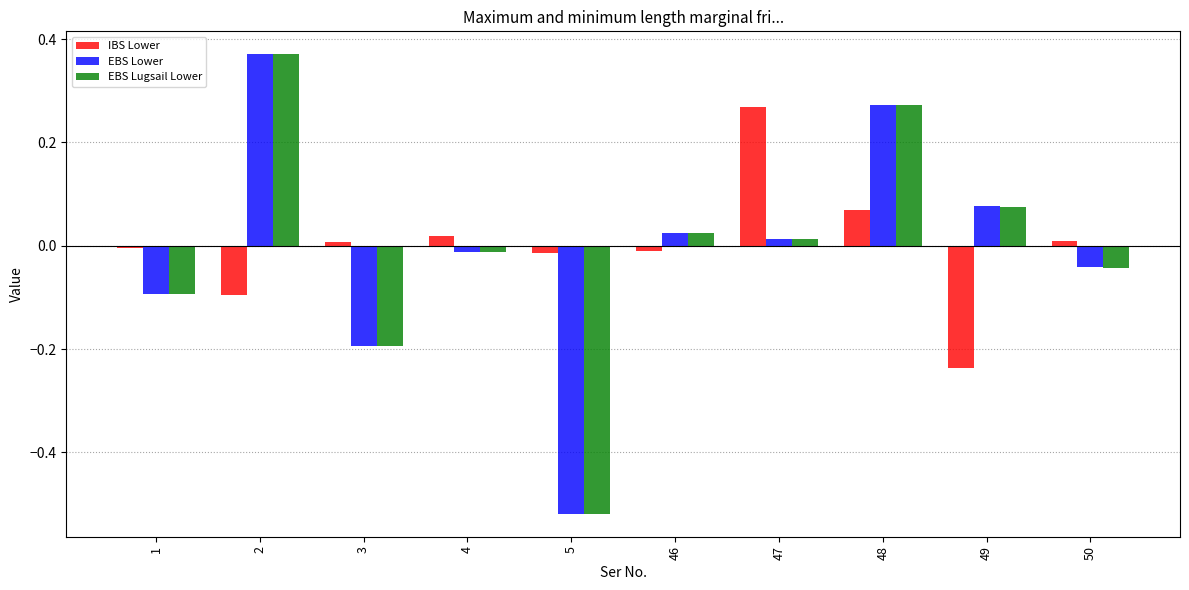

Which series changed the most between 2 and 5?

EBS Lugsail Lower